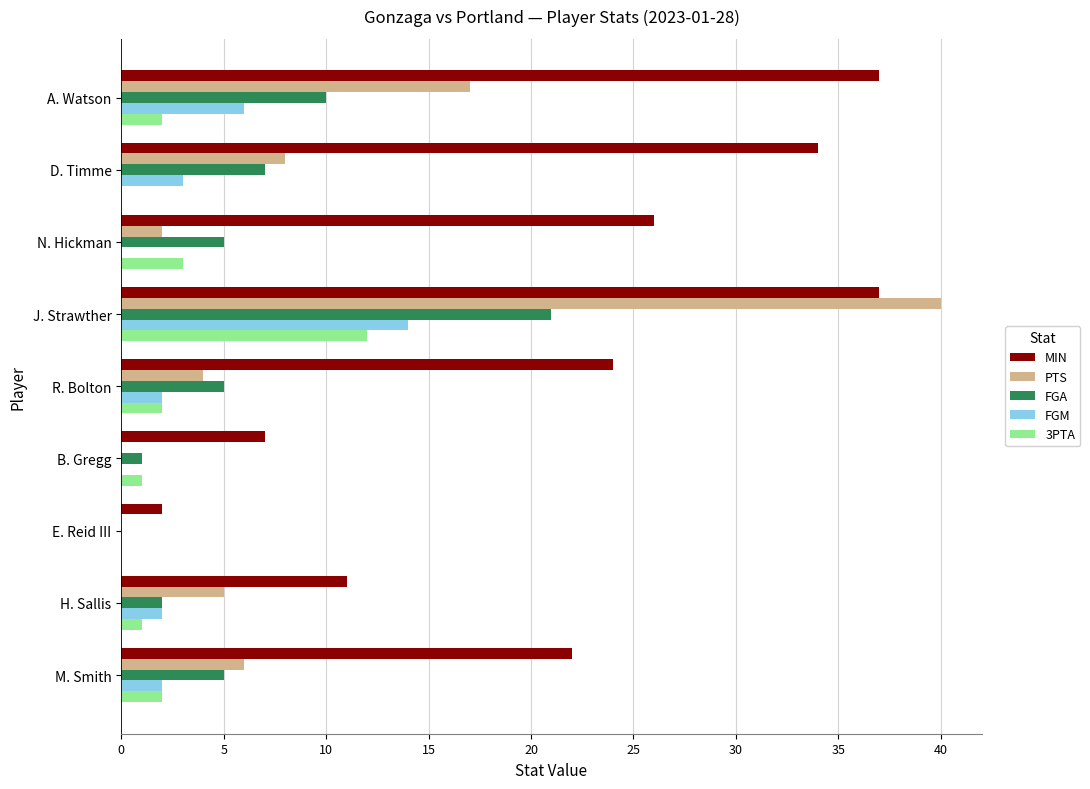

How many data points does each series have?

9